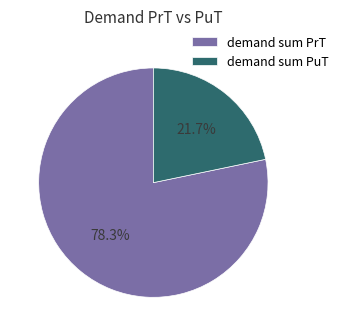

What is the smallest slice in the pie chart?

demand sum PuT